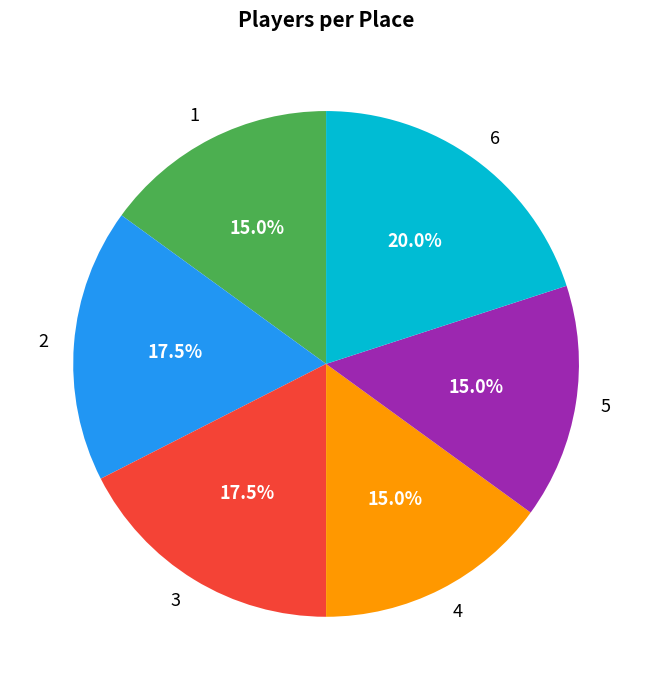

What is the largest slice in the pie chart?

6